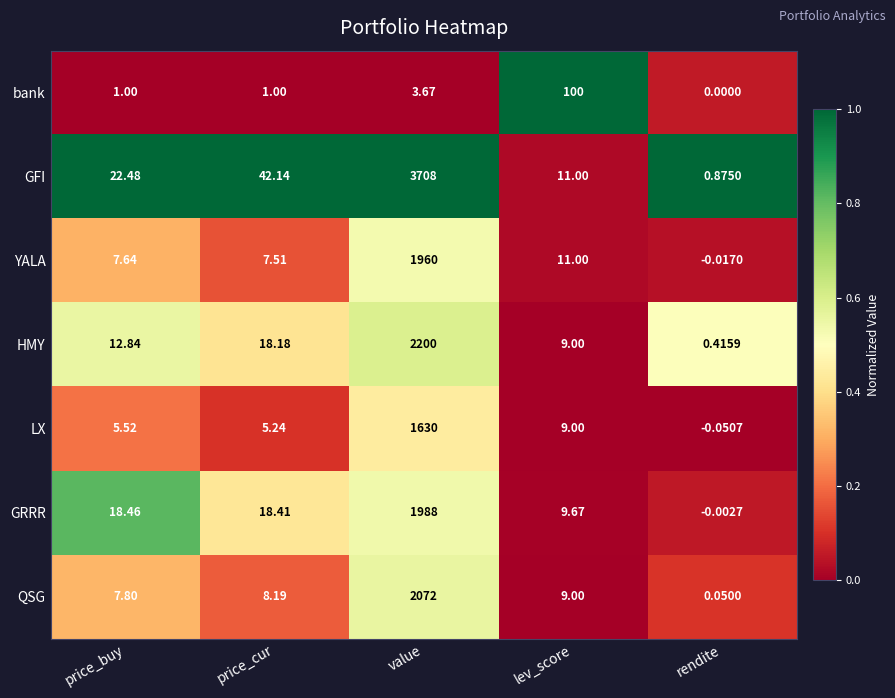

Where is QSG nearest to the value 1036?

lev_score